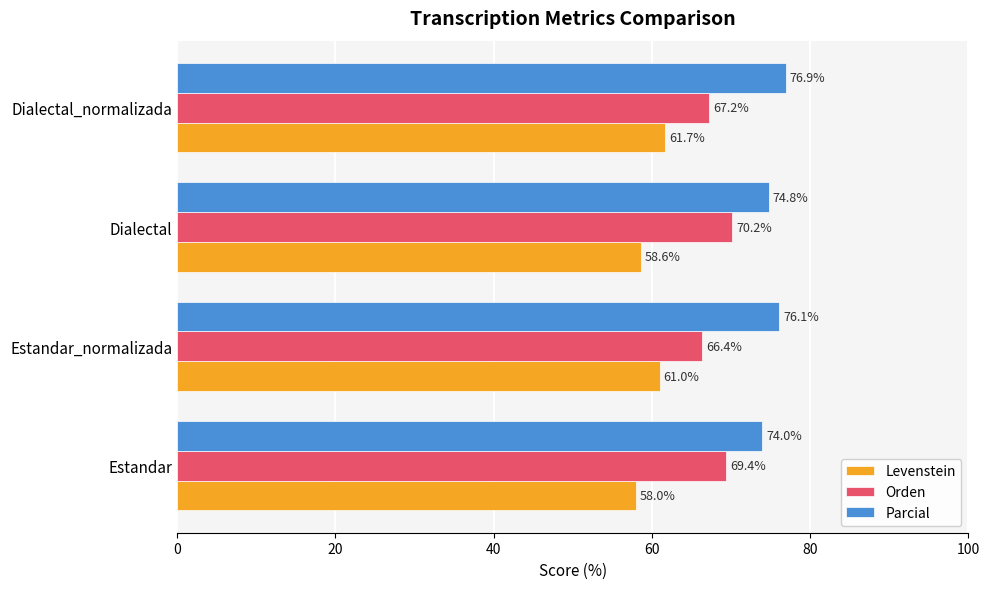

What is the spread (max minus min) of values at Dialectal?

16.2